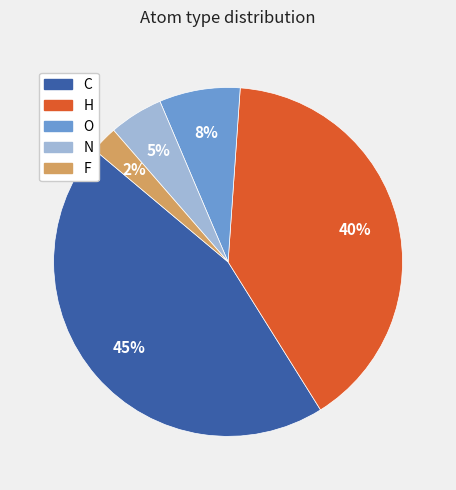

To the nearest percent, what percentage of the pie is H?

40%